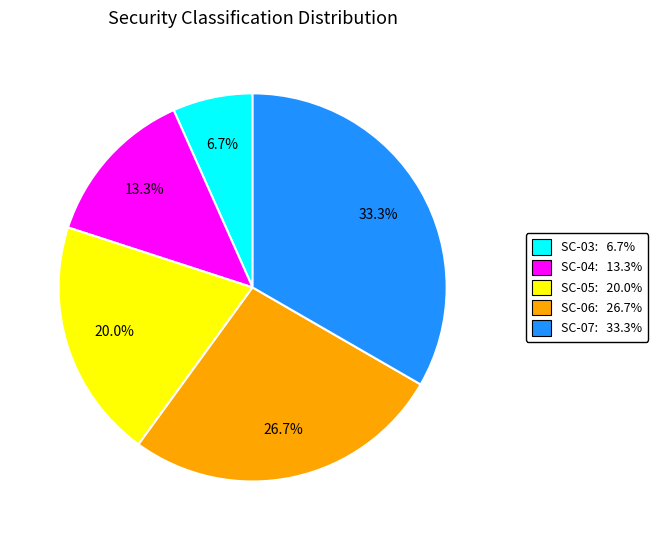

Which has a higher value, SC-05: 20.0% or SC-06: 26.7%?

SC-06: 26.7%